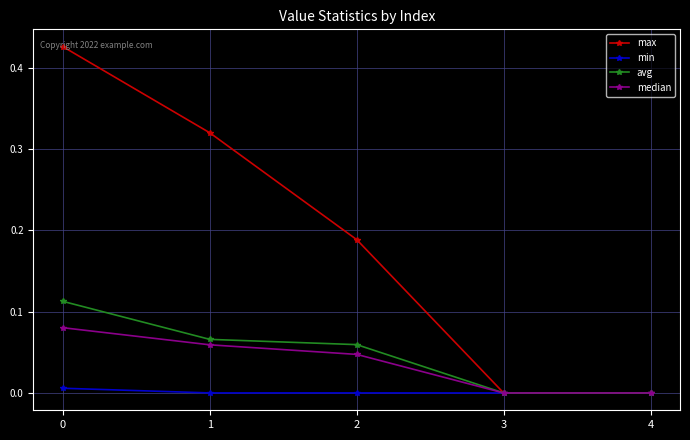

True or false: max has a value of 0.3 at 2.

False